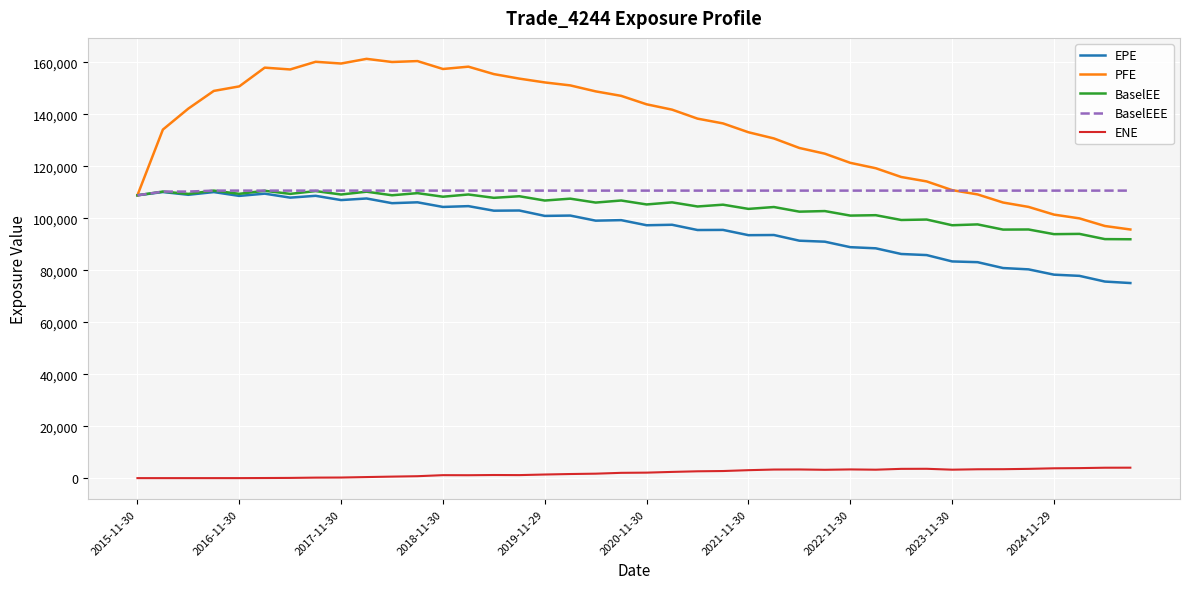

Which series has the widest spread of values?

PFE